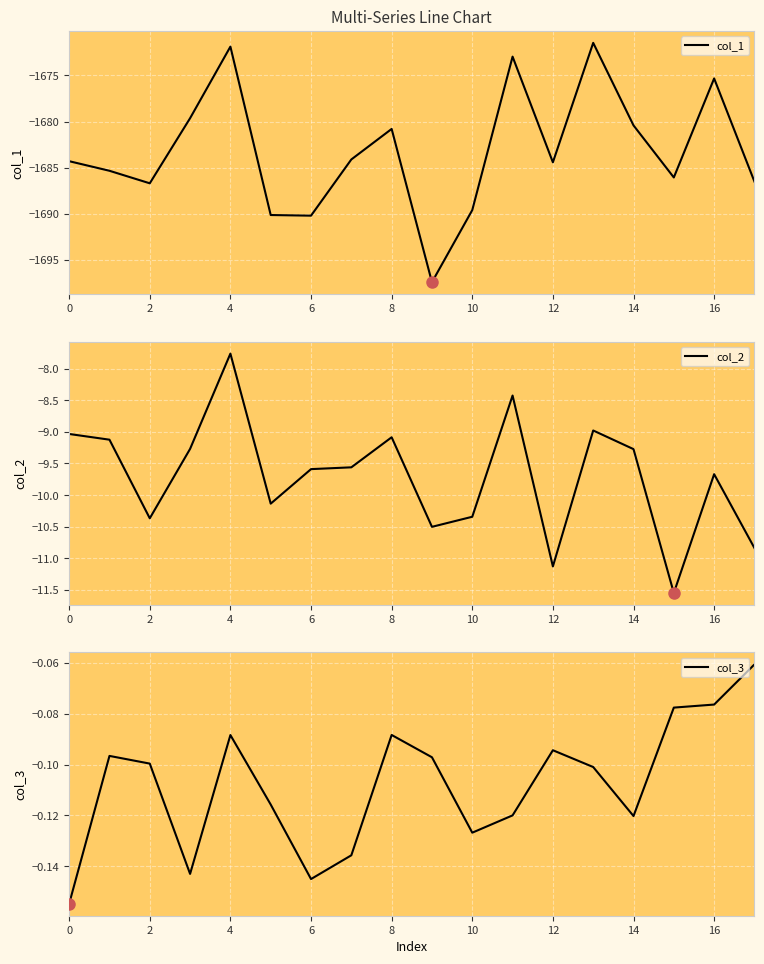

How many lines are shown in the chart?

3